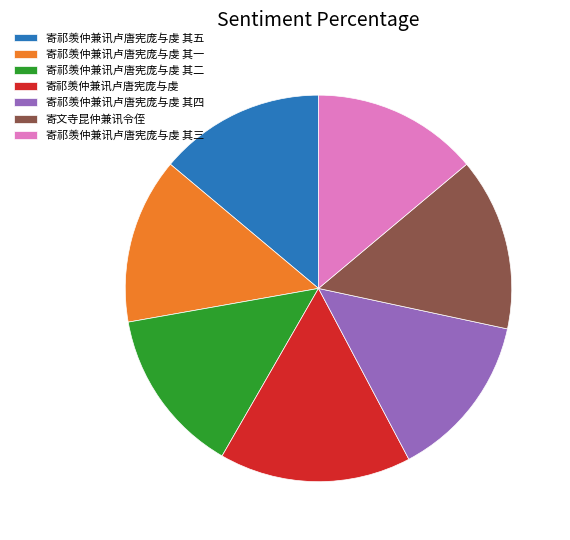

What is the ratio of the value at 寄祁羡仲兼讯卢唐宪庞与虔 其一 to the value at 寄祁羡仲兼讯卢唐宪庞与虔 其三?

1.0